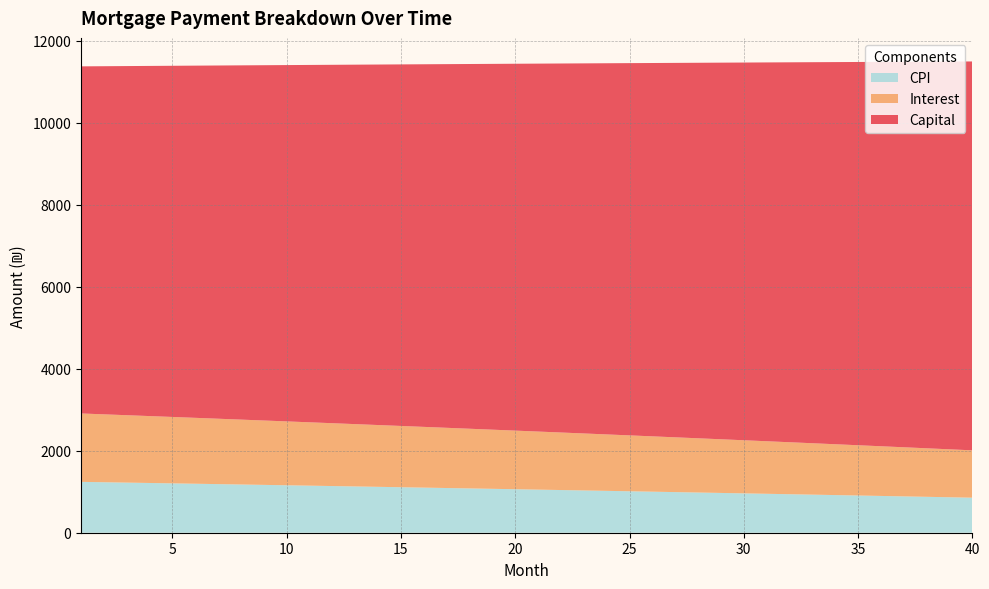

Reading left to right, transcribe all the data shown in this chart.

opening_balance: 1=1001250.0	2=994021.8	3=986759.8	4=979463.9	5=972134.0	6=964770.0	7=957371.7	8=949939.1	9=942471.9	10=934970.2	11=927433.8	12=919862.6	13=912256.4	14=904615.1	15=896938.6	16=889226.9	17=881479.7	18=873697.0	19=865878.7	20=858024.5	21=850134.5	22=842208.4	23=834246.2	24=826247.7	25=818212.8	26=810141.4	27=802033.4	28=793888.7	29=785707.0	30=777488.4	31=769232.6	32=760939.6	33=752609.1	34=744241.2	35=735835.7	36=727392.4	37=718911.2	38=710392.0	39=701834.7	40=693239.1
interest: 1=1668.8	2=1656.7	3=1644.6	4=1632.4	5=1620.2	6=1607.9	7=1595.6	8=1583.2	9=1570.8	10=1558.3	11=1545.7	12=1533.1	13=1520.4	14=1507.7	15=1494.9	16=1482.0	17=1469.1	18=1456.2	19=1443.1	20=1430.0	21=1416.9	22=1403.7	23=1390.4	24=1377.1	25=1363.7	26=1350.2	27=1336.7	28=1323.1	29=1309.5	30=1295.8	31=1282.1	32=1268.2	33=1254.3	34=1240.4	35=1226.4	36=1212.3	37=1198.2	38=1184.0	39=1169.7	40=1155.4
month_payment: 1=10137.9	2=10150.6	3=10163.3	4=10176.0	5=10188.7	6=10201.4	7=10214.2	8=10227.0	9=10239.8	10=10252.6	11=10265.4	12=10278.2	13=10291.0	14=10303.9	15=10316.8	16=10329.7	17=10342.6	18=10355.5	19=10368.5	20=10381.4	21=10394.4	22=10407.4	23=10420.4	24=10433.4	25=10446.5	26=10459.5	27=10472.6	28=10485.7	29=10498.8	30=10511.9	31=10525.1	32=10538.2	33=10551.4	34=10564.6	35=10577.8	36=10591.0	37=10604.3	38=10617.5	39=10630.8	40=10644.1
capital: 1=8469.2	2=8493.9	3=8518.7	4=8543.6	5=8568.5	6=8593.5	7=8618.6	8=8643.7	9=8669.0	10=8694.3	11=8719.6	12=8745.1	13=8770.6	14=8796.2	15=8821.9	16=8847.6	17=8873.5	18=8899.4	19=8925.3	20=8951.4	21=8977.5	22=9003.7	23=9030.0	24=9056.4	25=9082.8	26=9109.3	27=9135.9	28=9162.6	29=9189.3	30=9216.1	31=9243.0	32=9270.0	33=9297.1	34=9324.2	35=9351.4	36=9378.7	37=9406.1	38=9433.5	39=9461.1	40=9488.7
cpi: 1=1241.0	2=1231.9	3=1222.8	4=1213.7	5=1204.5	6=1195.2	7=1185.9	8=1176.6	9=1167.3	10=1157.8	11=1148.4	12=1138.9	13=1129.4	14=1119.8	15=1110.1	16=1100.5	17=1090.8	18=1081.0	19=1071.2	20=1061.3	21=1051.4	22=1041.5	23=1031.5	24=1021.5	25=1011.4	26=1001.3	27=991.1	28=980.9	29=970.6	30=960.3	31=950.0	32=939.6	33=929.1	34=918.6	35=908.1	36=897.5	37=886.9	38=876.2	39=865.5	40=854.7